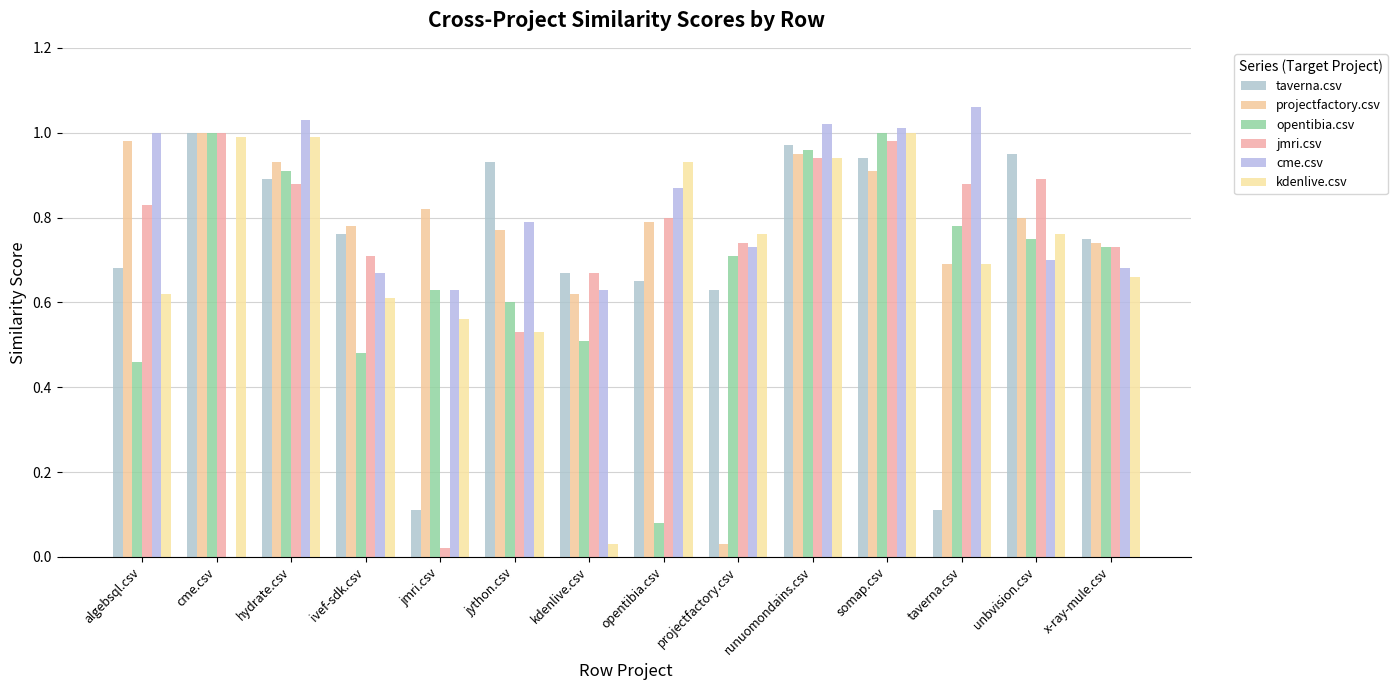

What is the maximum value shown in the chart?

1.1